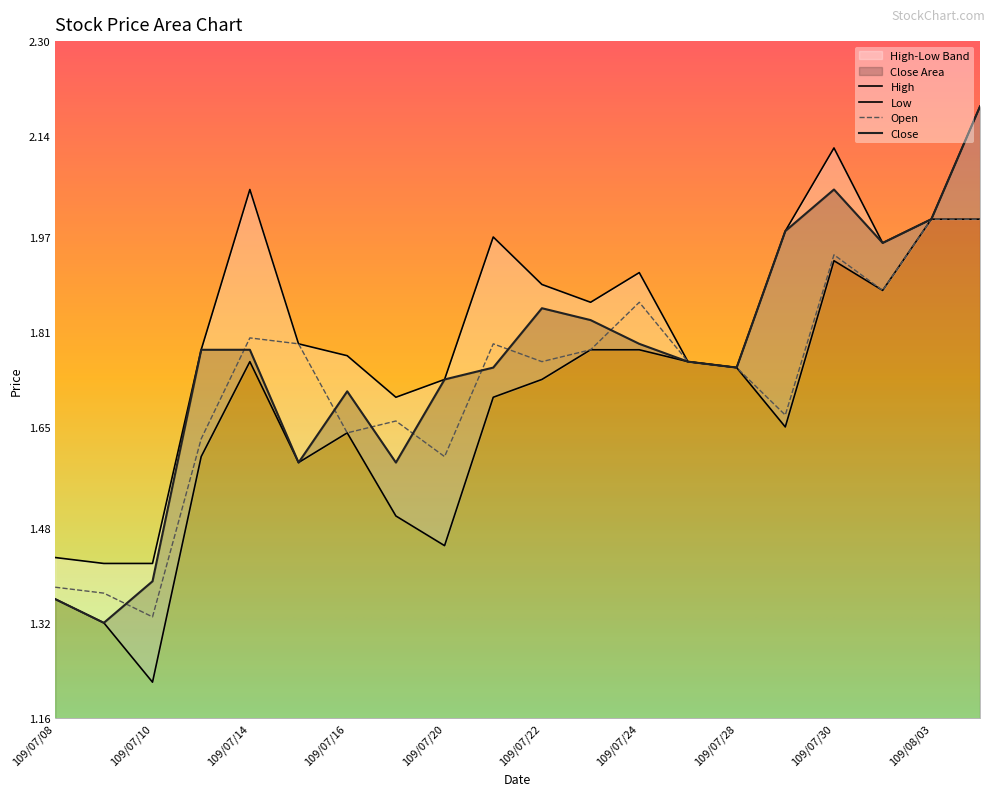

At how many categories does at least one series exceed 1?

20